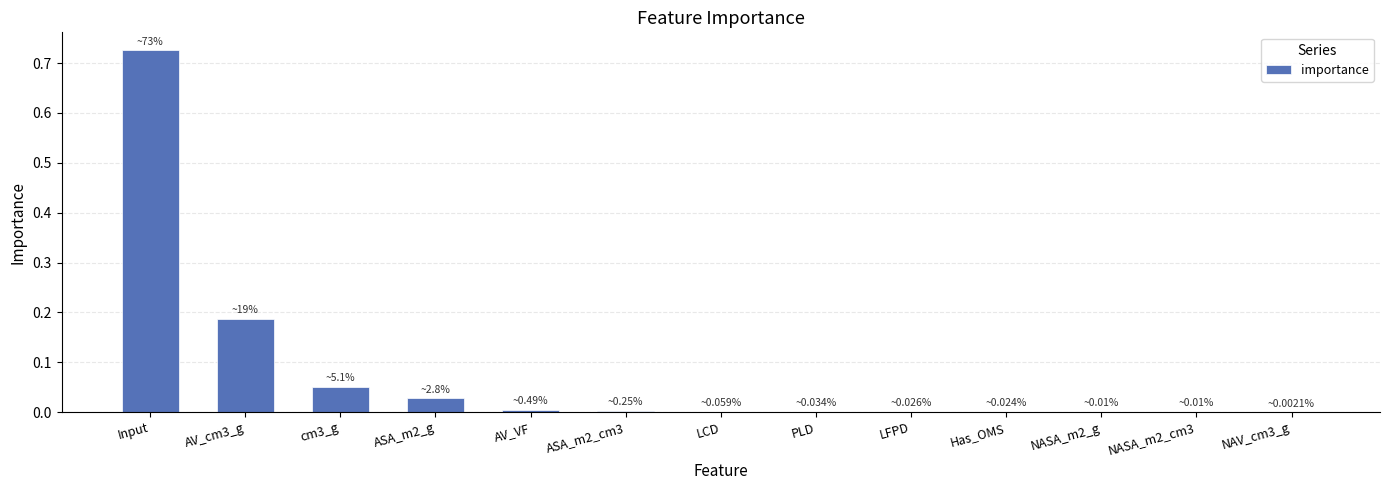

Is it true that the value at ASA_m2_cm3 is 0.0?

True